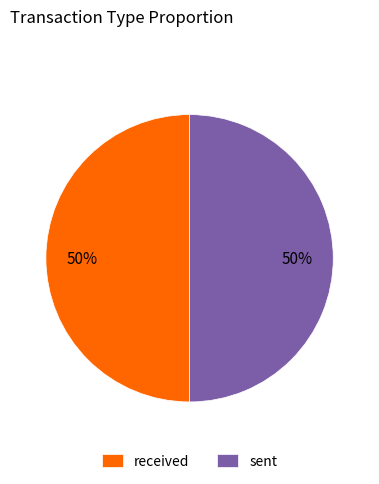

Approximately how many times larger is the value at sent compared to received?

1.0